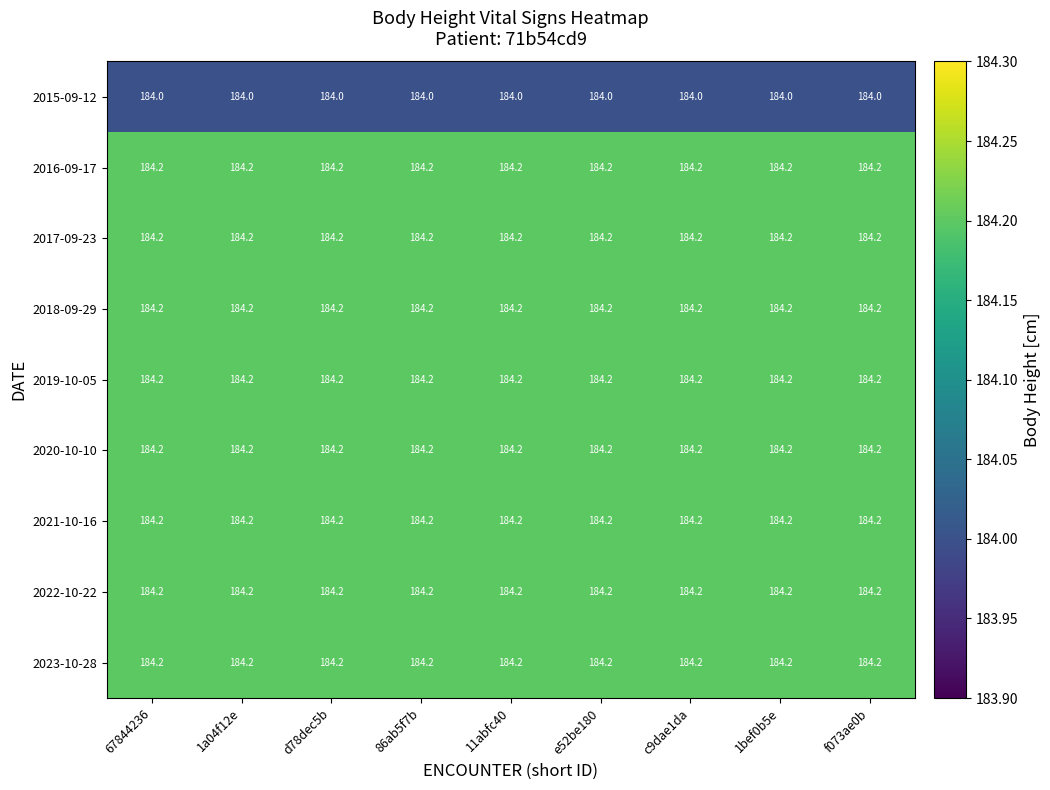

How many series are shown in this chart?

9